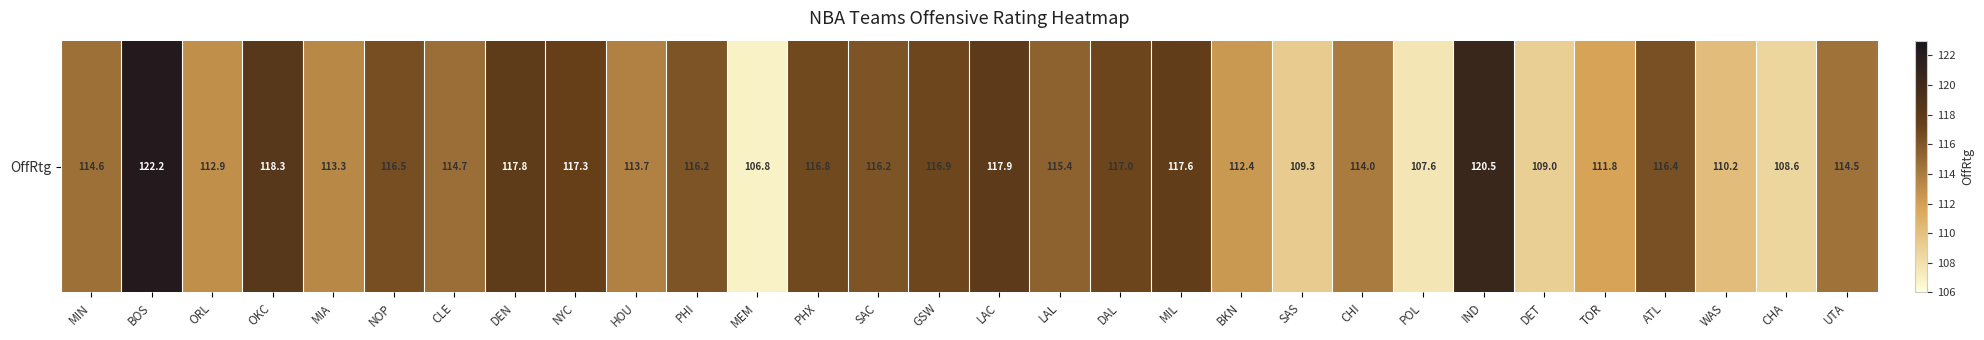

Rank the categories by value from lowest to highest.

MEM, POL, CHA, DET, SAS, WAS, TOR, BKN, ORL, MIA, HOU, CHI, UTA, MIN, CLE, LAL, PHI, SAC, ATL, NOP, PHX, GSW, DAL, NYC, MIL, DEN, LAC, OKC, IND, BOS